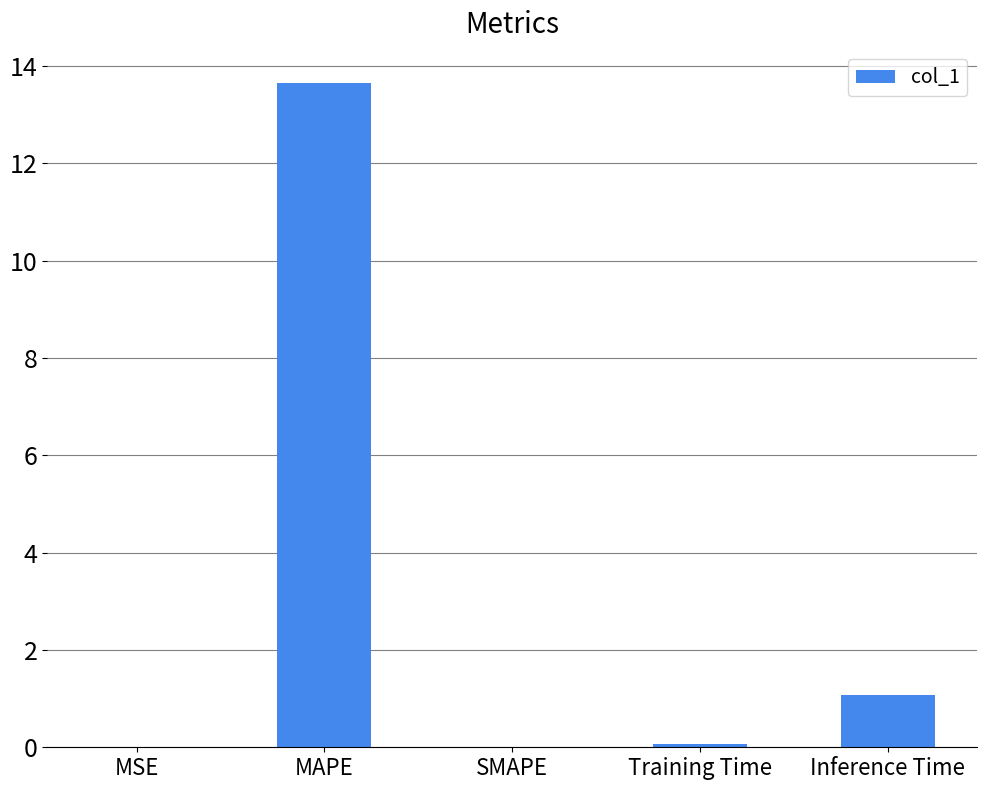

True or false: the data shows 1.1 at Inference Time.

True